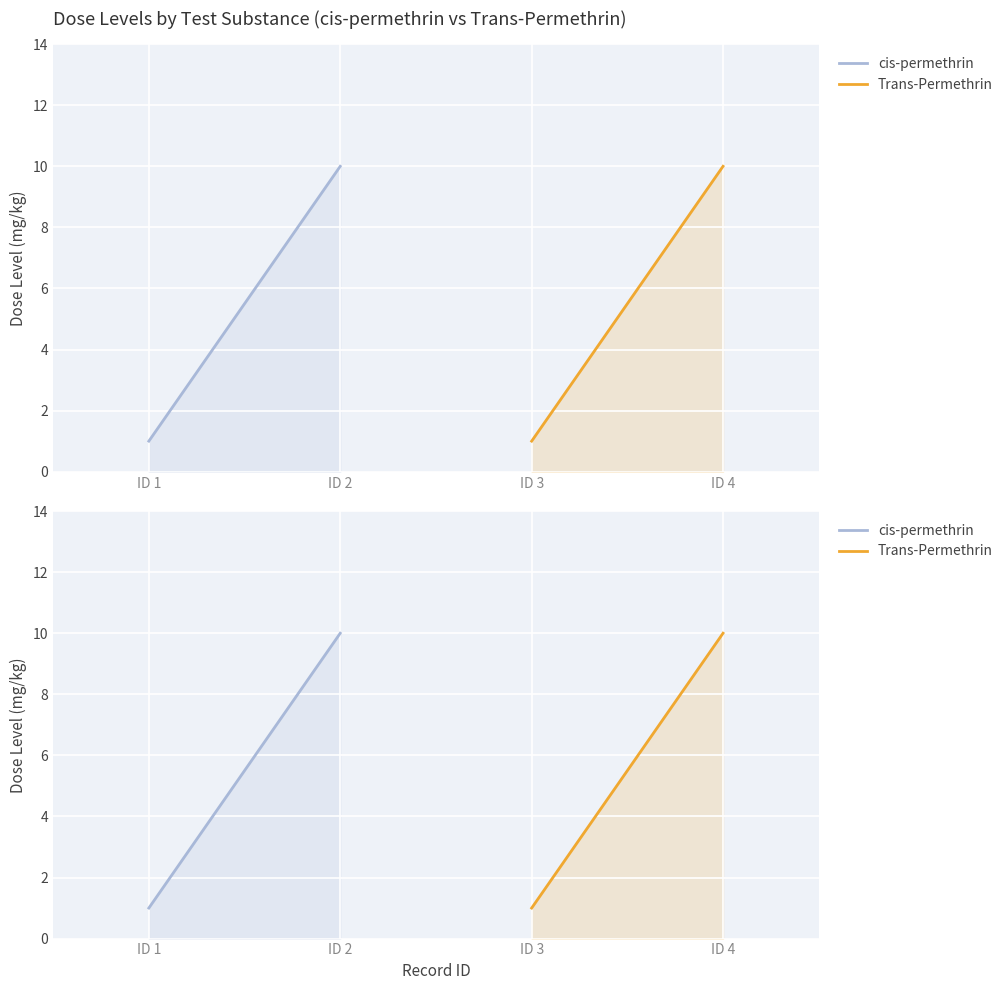

What is the highest value of the Trans-Permethrin series?

10